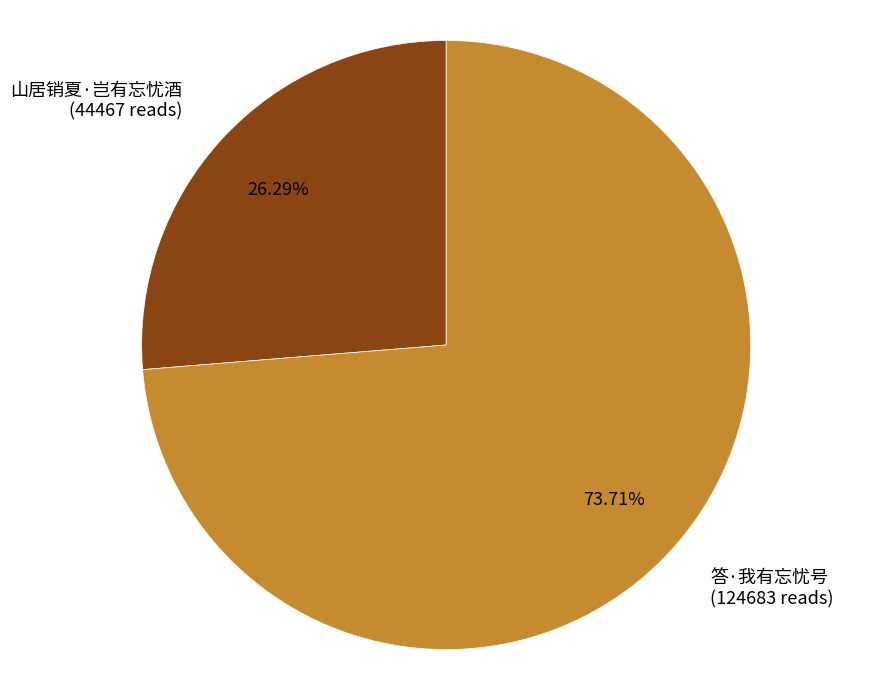

Between 答·我有忘忧号 and 山居销夏·岂有忘忧酒, which is larger?

答·我有忘忧号